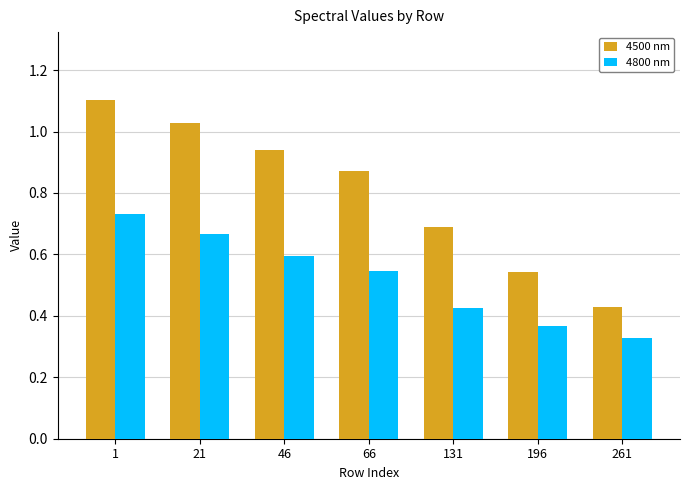

Which series changed the most between 1 and 21?

4500 nm